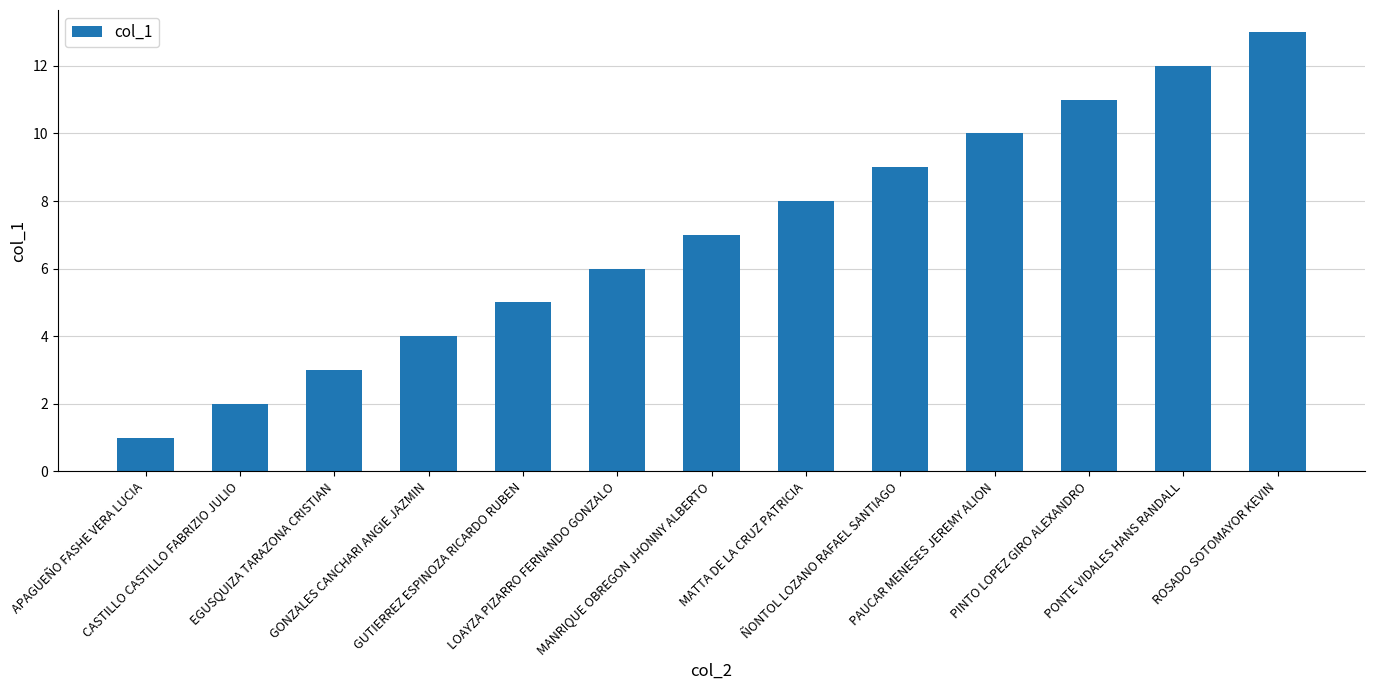

What is the label of the 9th bar from the left?

ÑONTOL LOZANO RAFAEL SANTIAGO